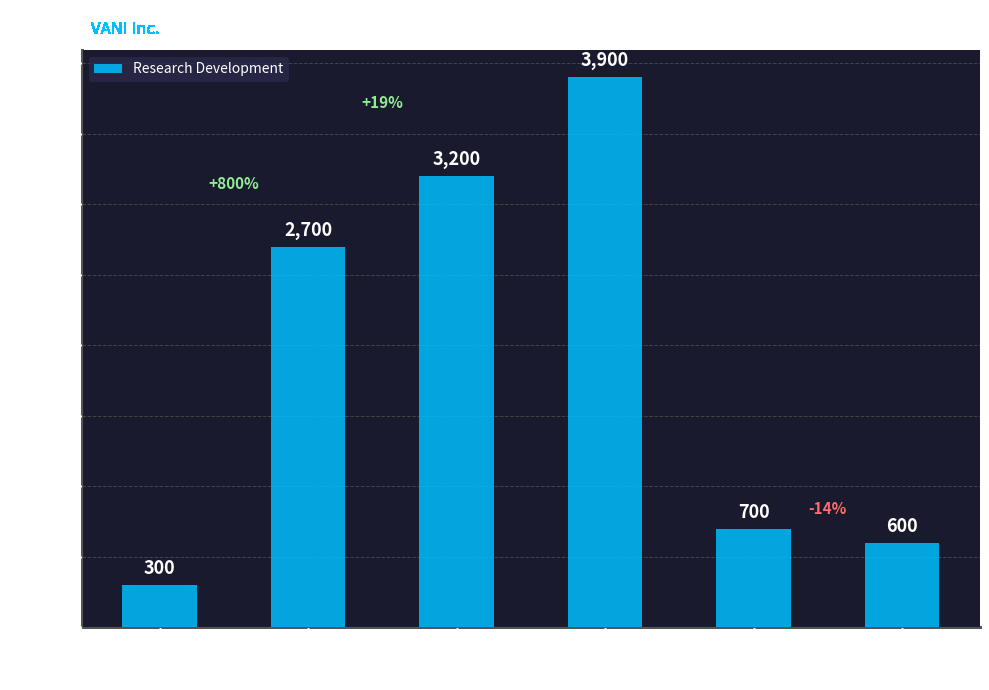

List the labels in order of value, smallest first.

2020-09-30, 2021-12-31, 2021-09-30, 2022-03-31, 2022-06-30, 2022-09-30